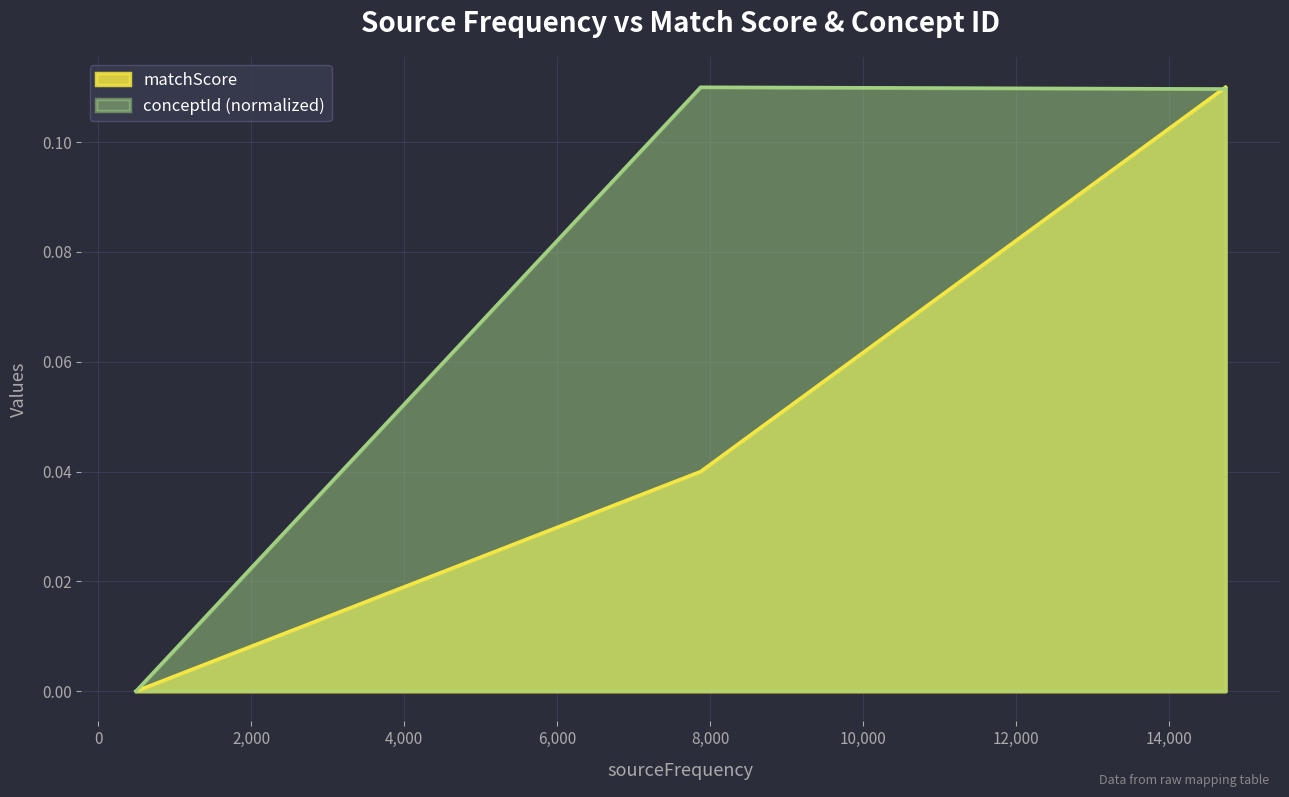

Is it true that matchScore equals 0.1 at 14735?

True